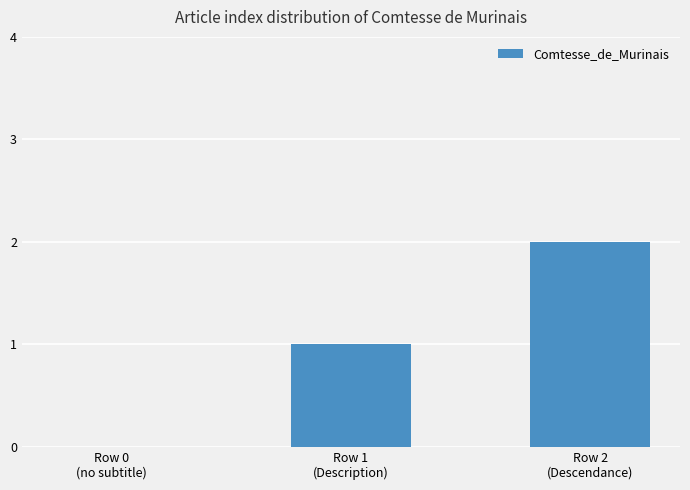

The value at Row 1
(Description) is 1. True or false?

True